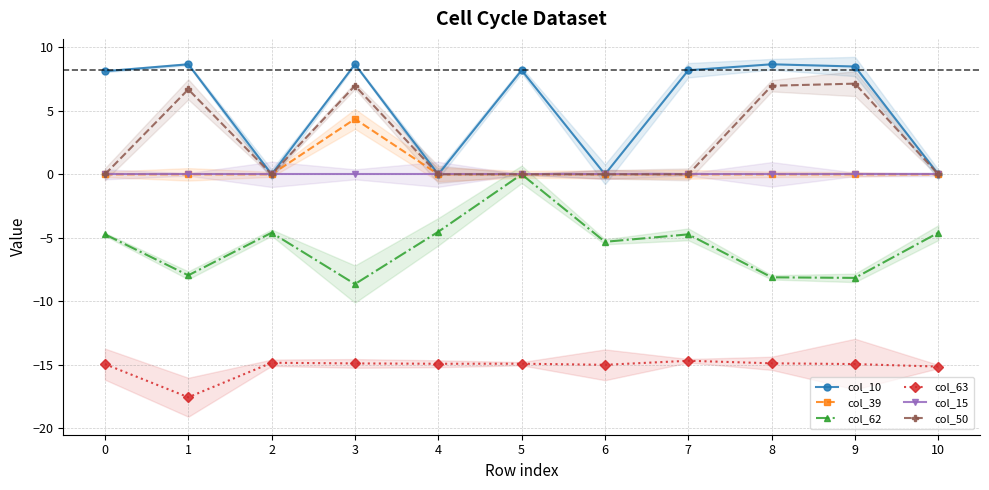

Is this an area chart (filled region under the line)?

No